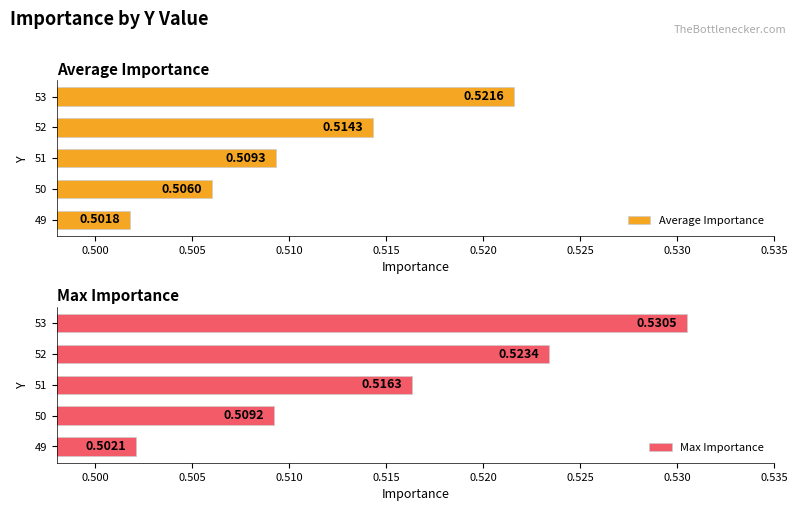

Reading left to right, list all the values displayed in this chart.

Average Importance: 0.5	0.5	0.5	0.5	0.5
Max Importance: 0.5	0.5	0.5	0.5	0.5